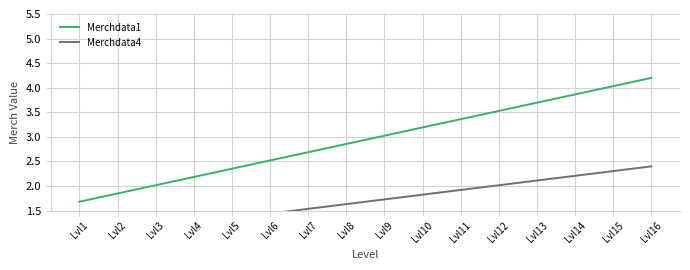

What is the average value of the Merchdata1 series?

2.9